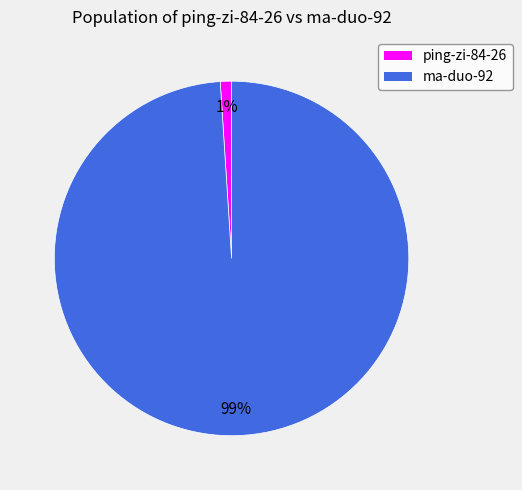

How many segments does this pie chart have?

2